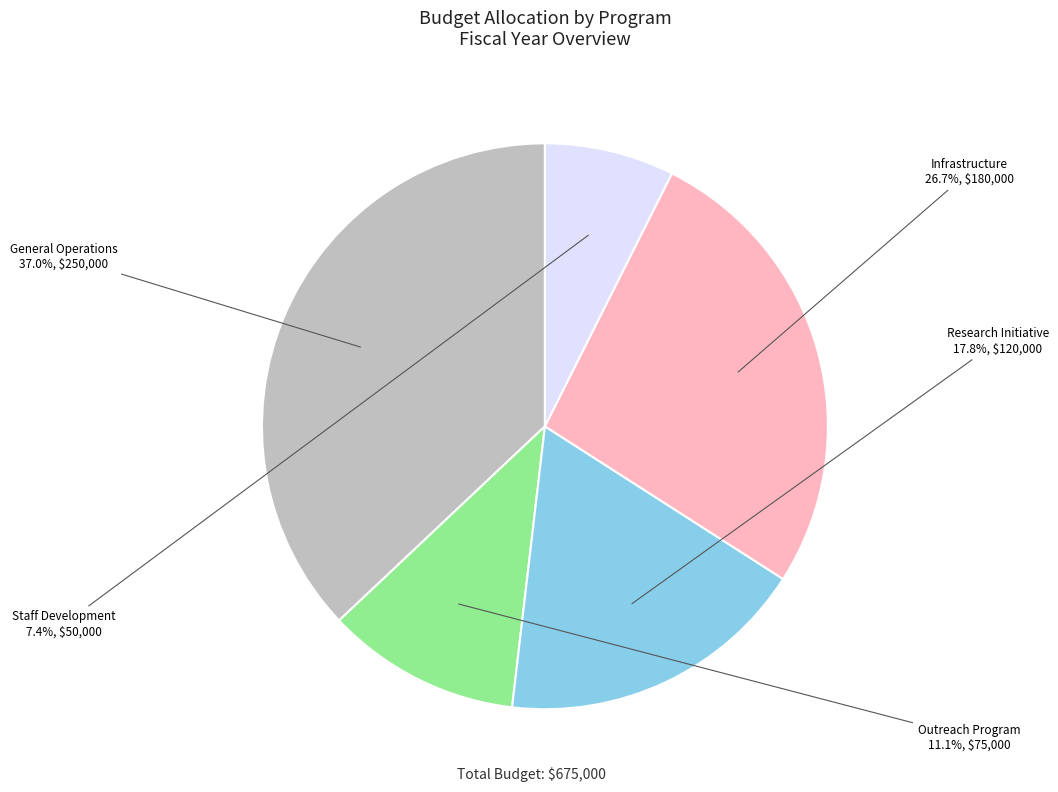

What is the largest slice in the pie chart?

General Operations